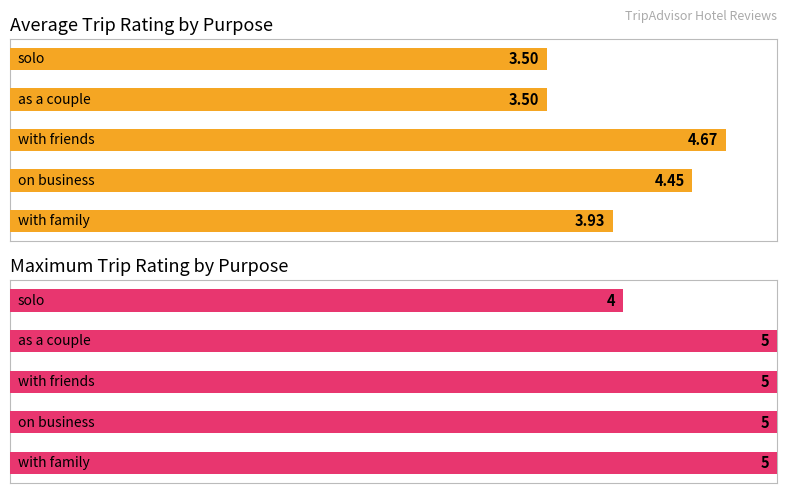

Is it true that Maximum utilization equals 5.0 at 1?

True